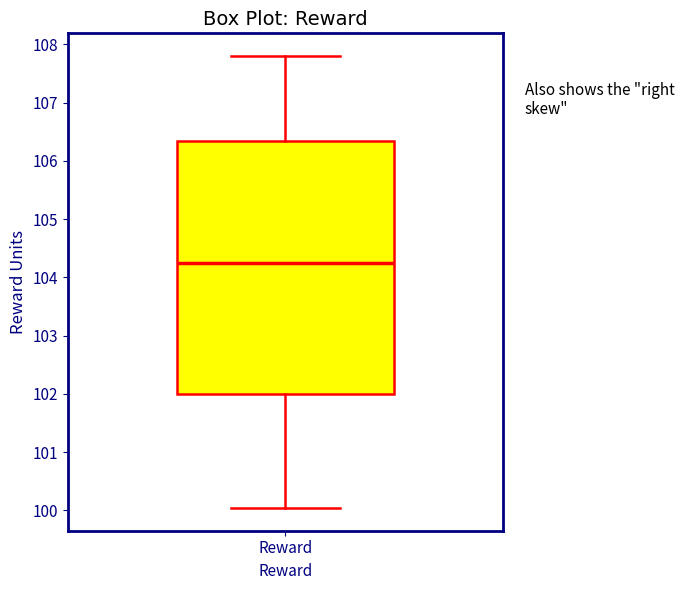

Where does the lower whisker of the box for Reward end on the y-axis? The values are not printed on the chart, so give them approximately, as read against the axis.

100.0